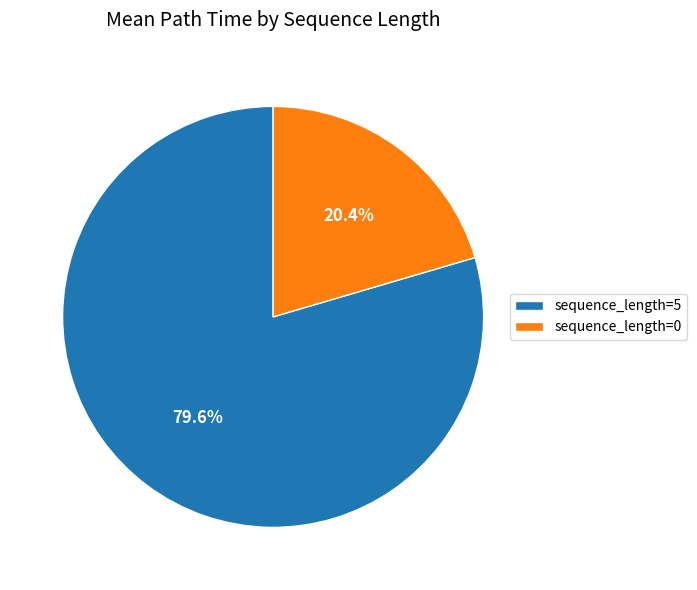

Between sequence_length=0 and sequence_length=5, which is larger?

sequence_length=5